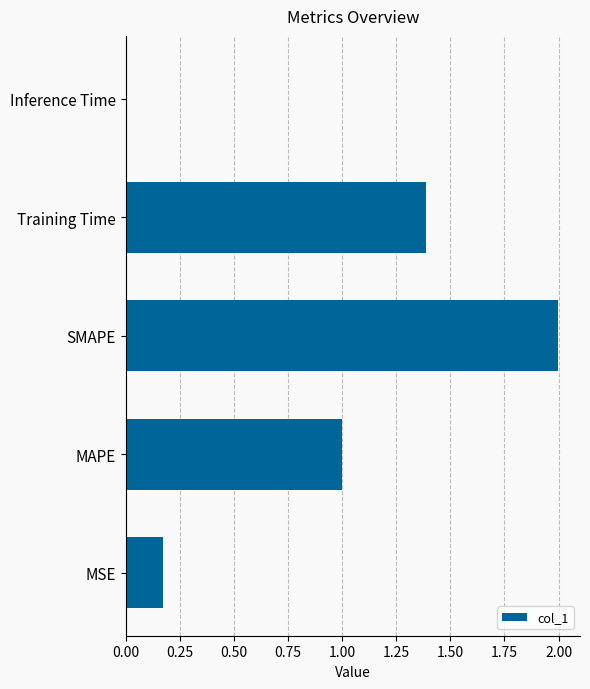

Which category has the lowest value across all series?

Inference Time